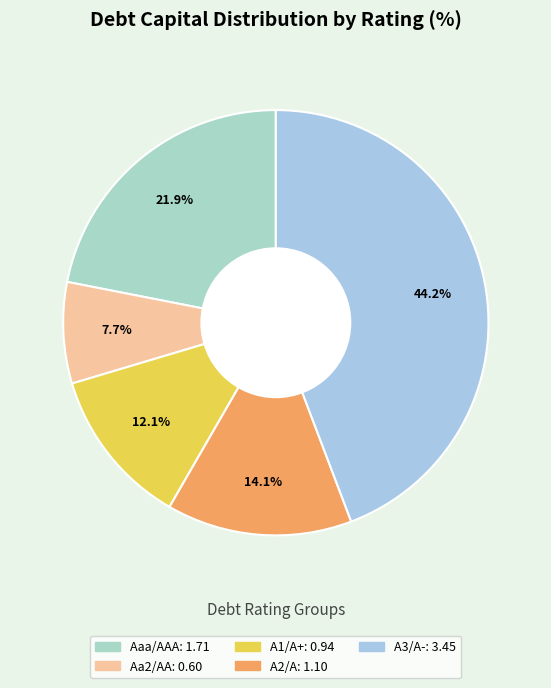

To the nearest percent, what portion does A3/A- represent?

44%